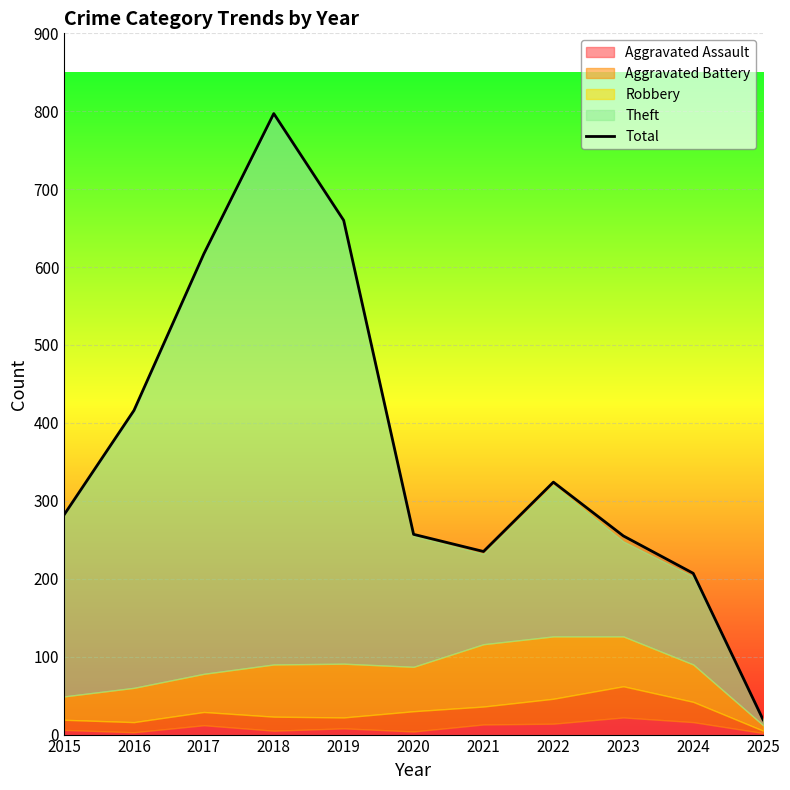

Which has a higher value, 2018 or 2024?

2018